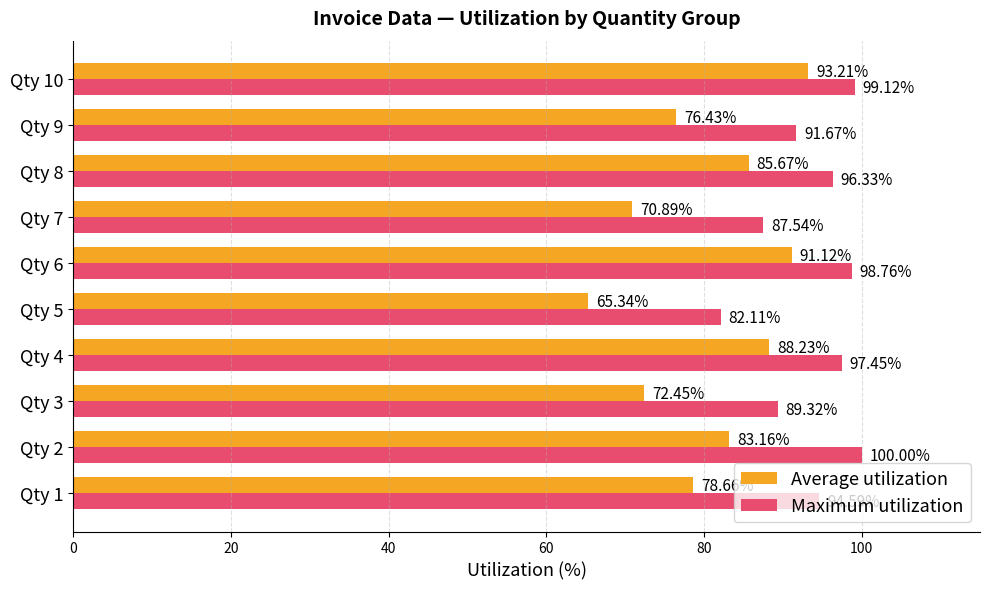

Which series has the largest total across all categories?

Maximum utilization